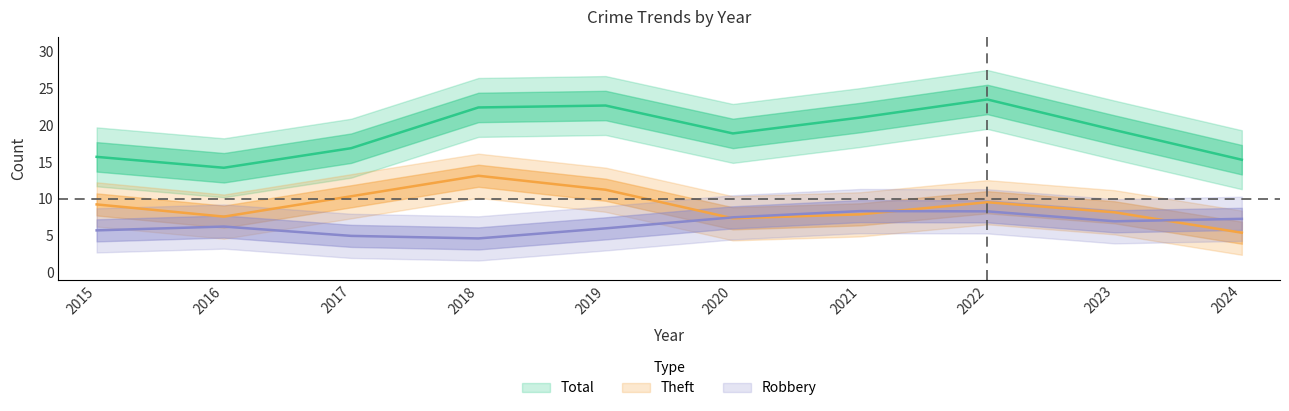

True or false: Robbery and Total intersect in this chart.

False